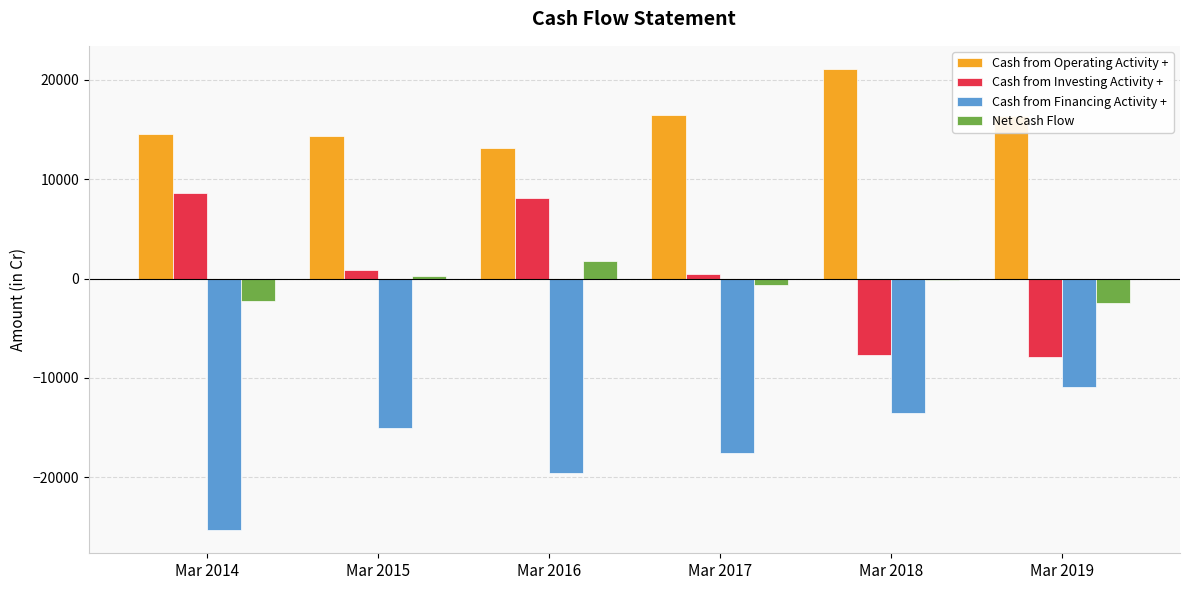

Is the value of Cash from Financing Activity + at Mar 2019 greater than the value of Net Cash Flow at Mar 2017?

No